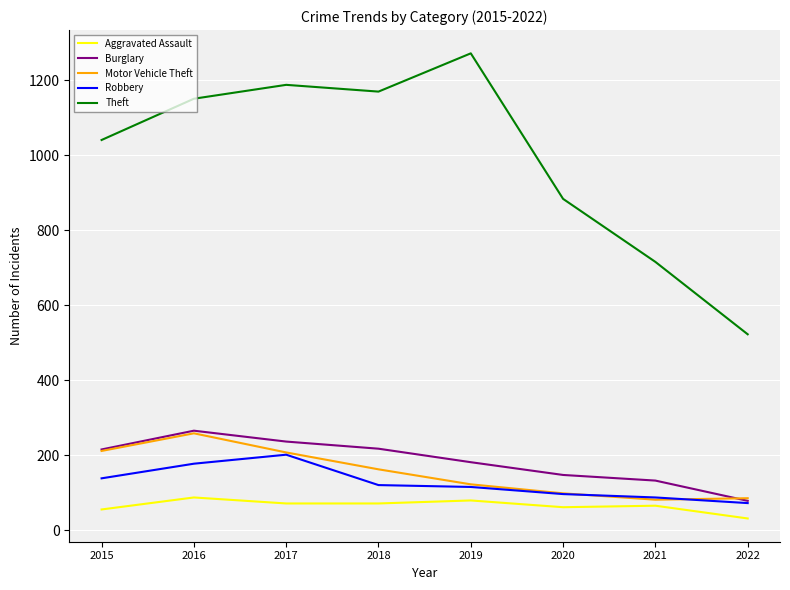

True or false: Burglary and Theft intersect in this chart.

False